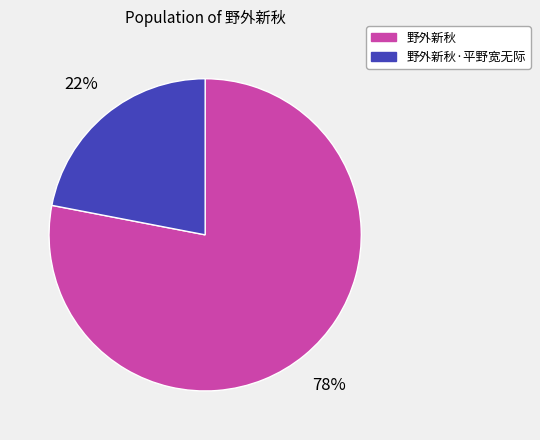

True or false: 野外新秋·平野宽无际 accounts for 22% of the total.

True